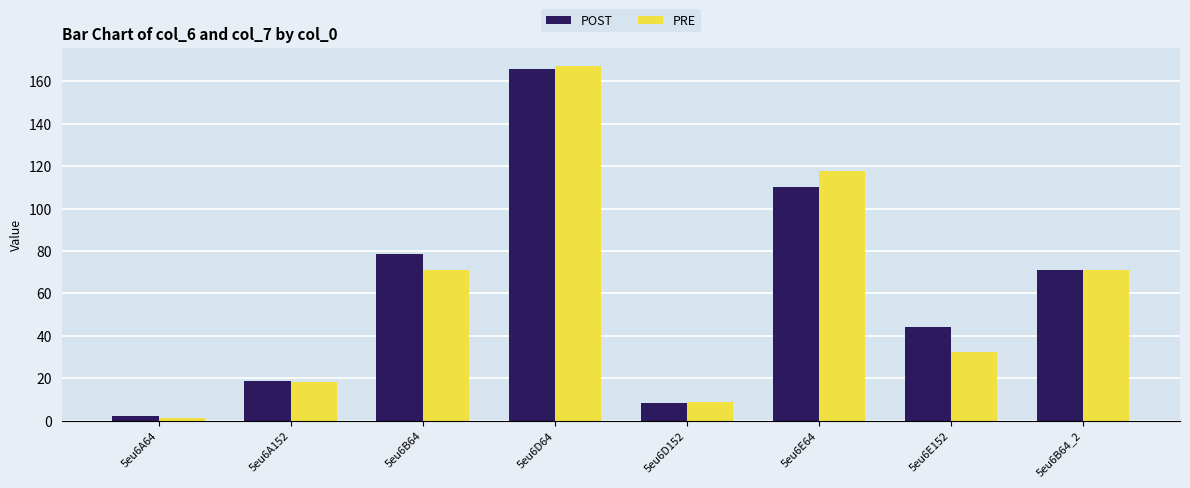

What is the difference between the second highest and minimum values in the POST series?

107.8